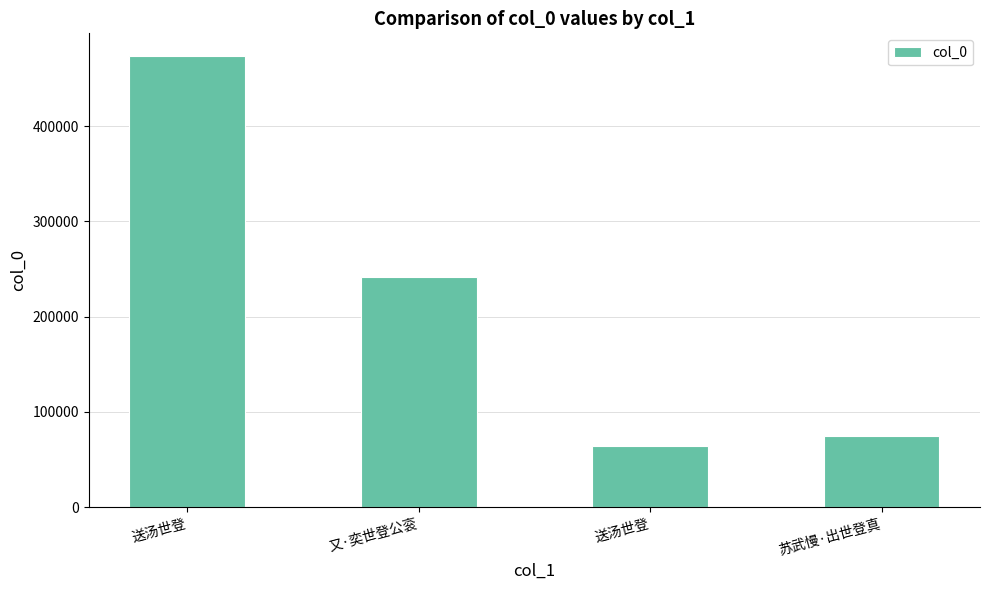

How many categories are shown in the chart?

4